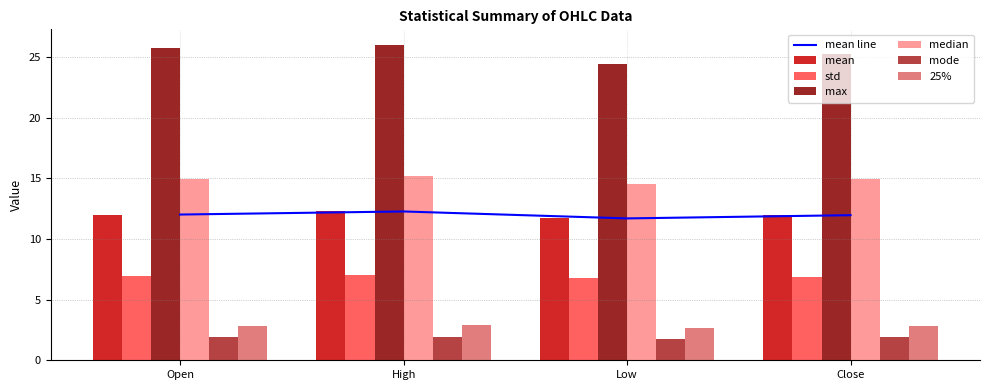

Count the number of data series in this chart.

6